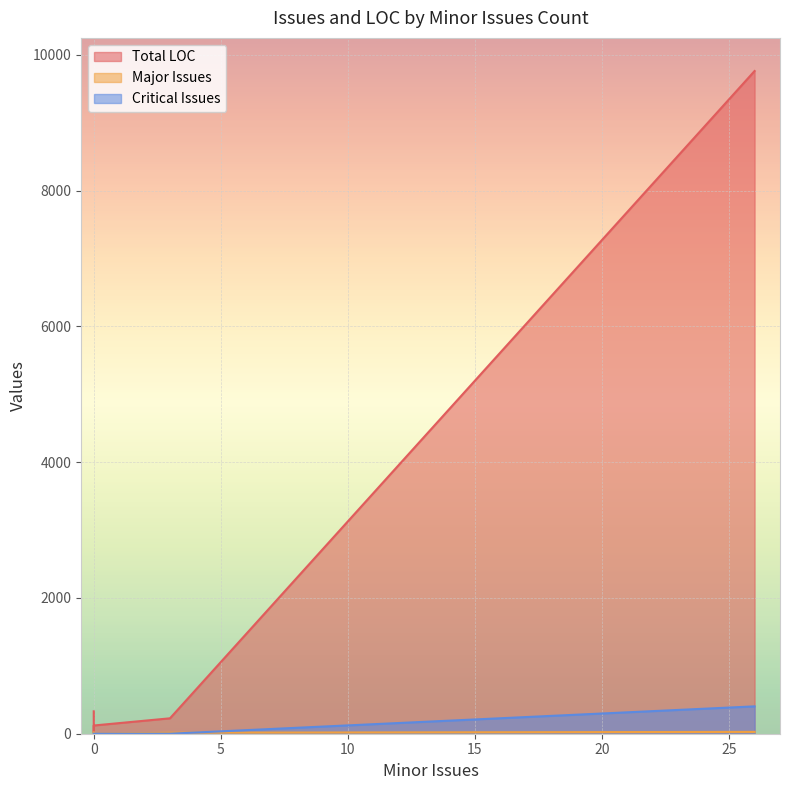

Is the value of Major Issues at 0 greater than the value of Critical Issues at 26?

No